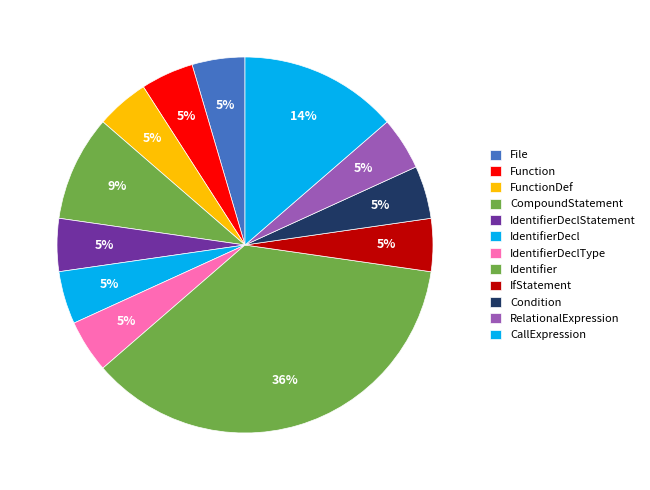

What percentage is the IdentifierDecl slice, to the nearest percent?

5%